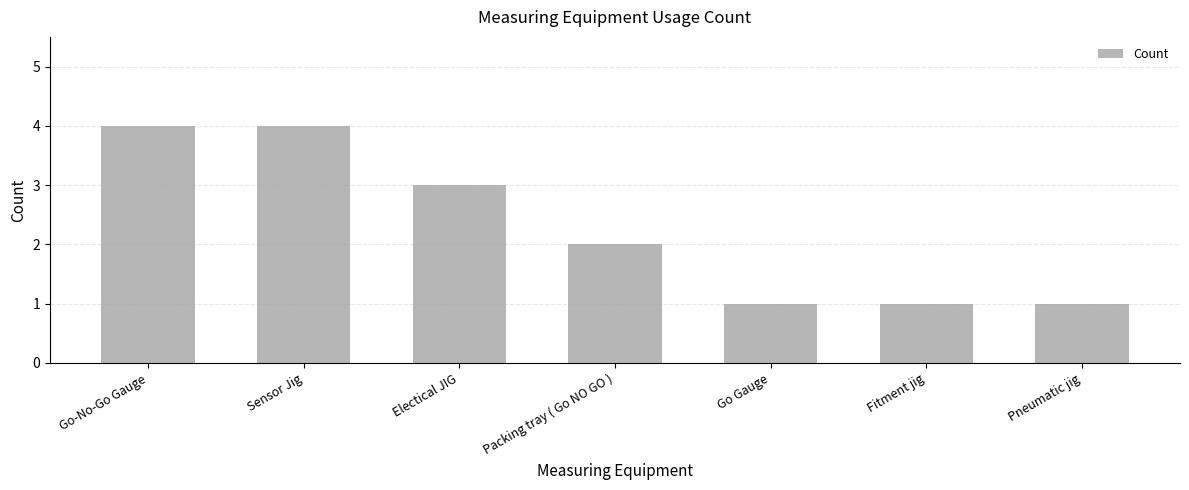

What is the greatest value displayed?

4